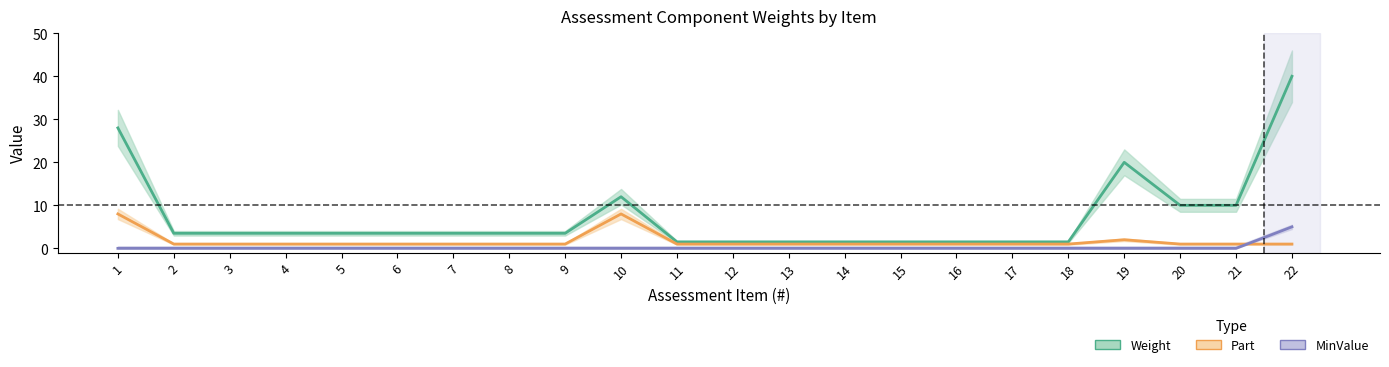

True or false: MinValue has more than 0 interior local peaks.

False